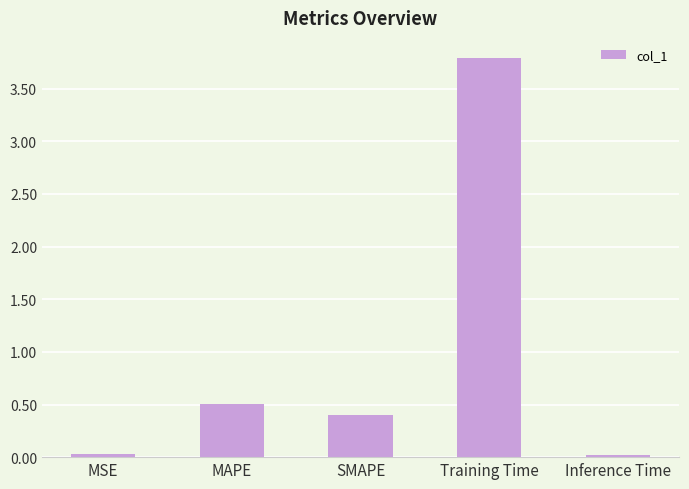

Is it true that the value at Training Time is 3.8?

True